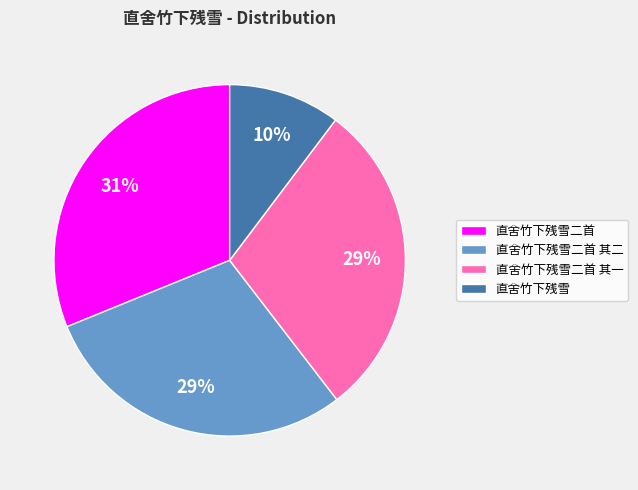

Is there a majority slice in this chart?

No